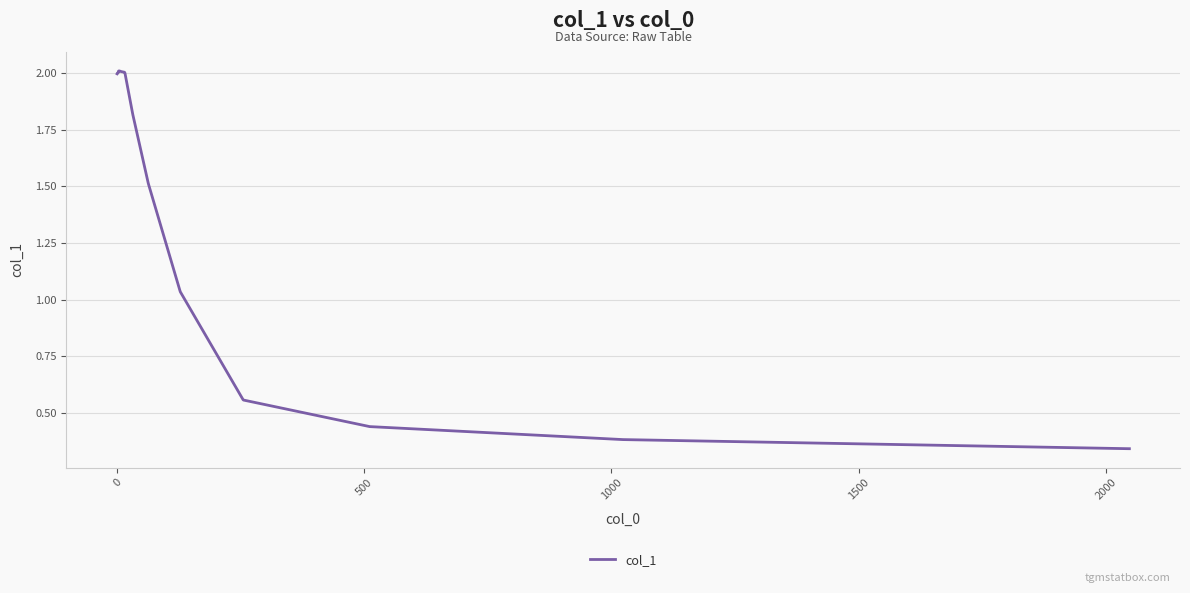

What is the greatest value displayed?

2.0